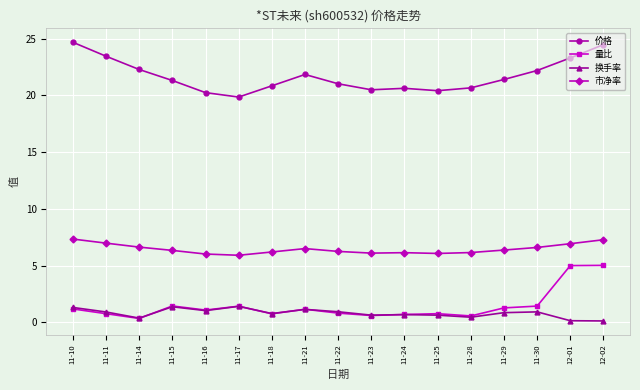

List the series in order of their peak value, highest first.

价格, 市净率, 量比, 换手率